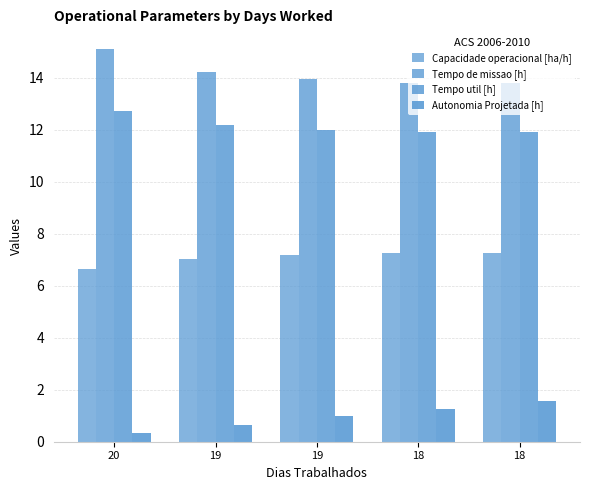

Count the number of data series in this chart.

4